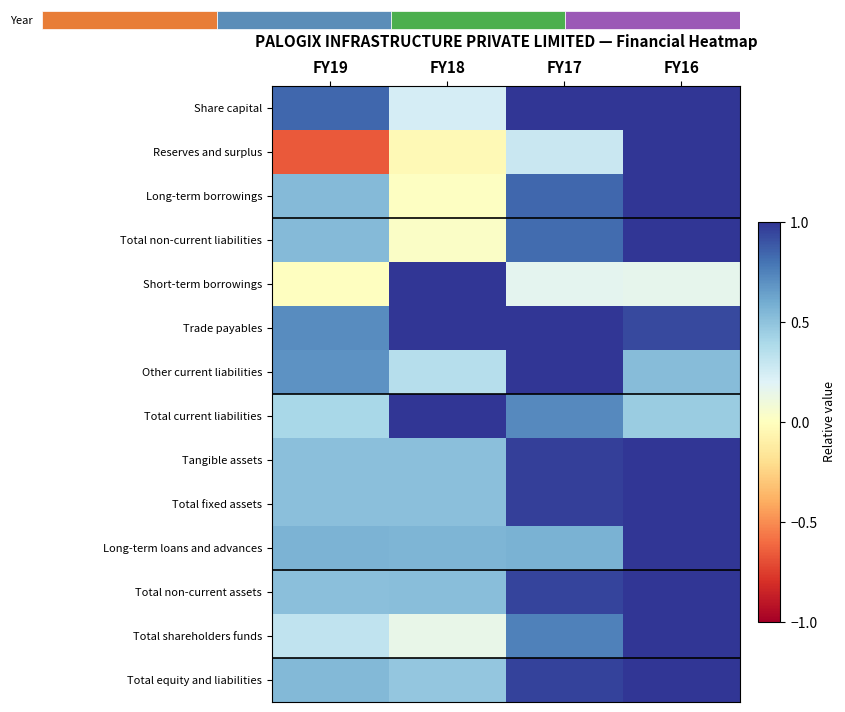

Which has a higher value, FY19 or FY16?

FY16